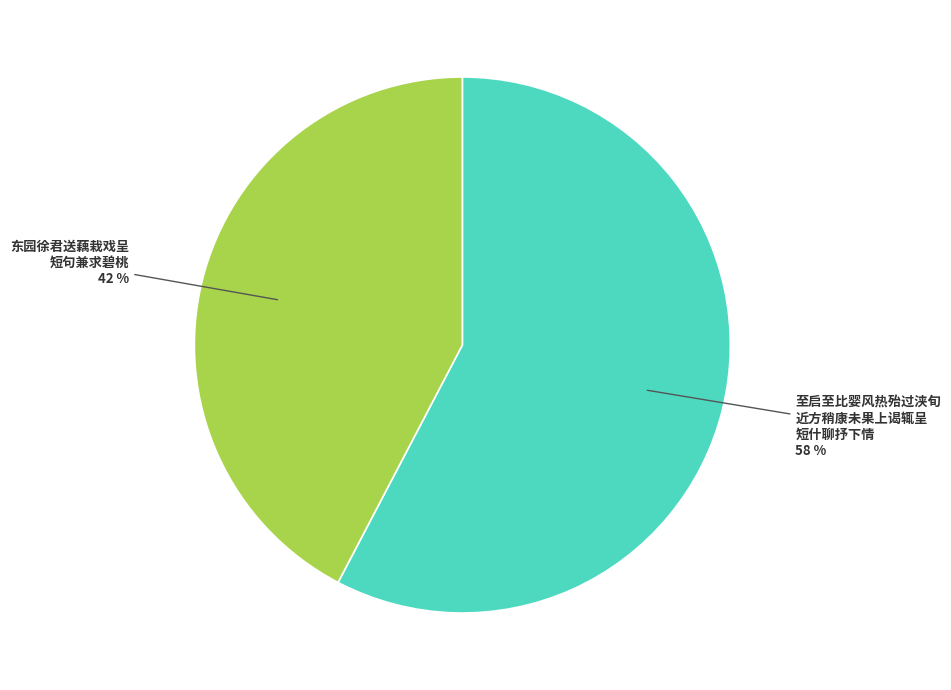

To the nearest percent, what is the average slice percentage?

50%